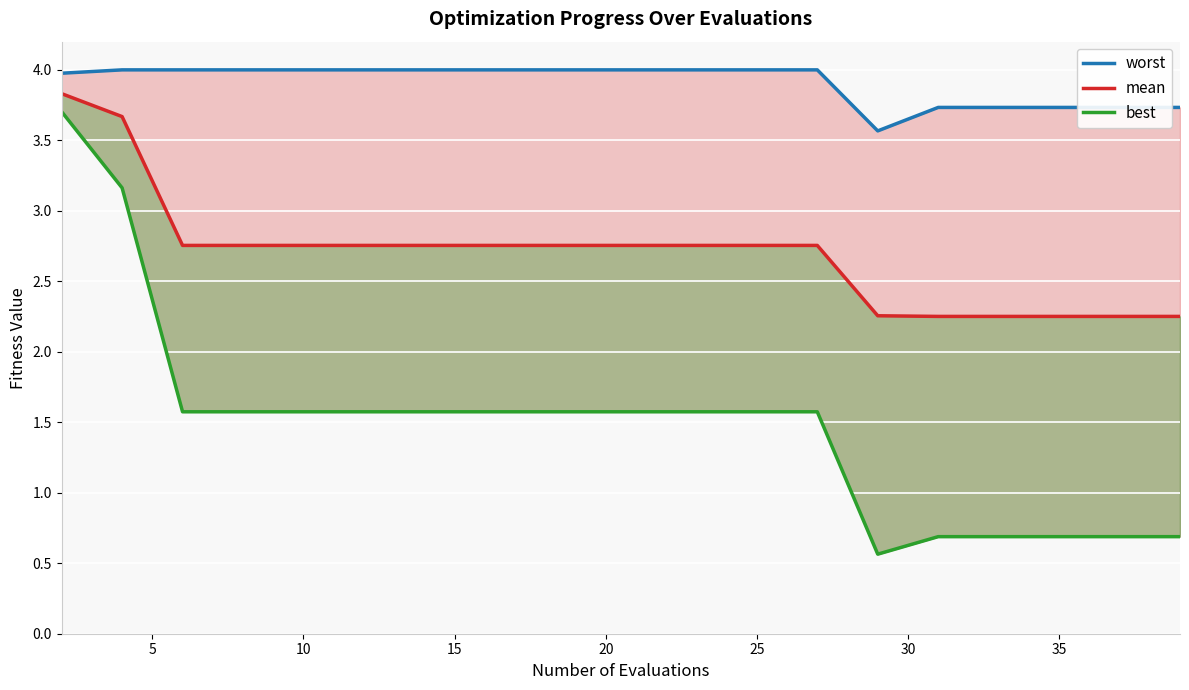

Rank the series by their average value, from lowest to highest.

best, mean, worst